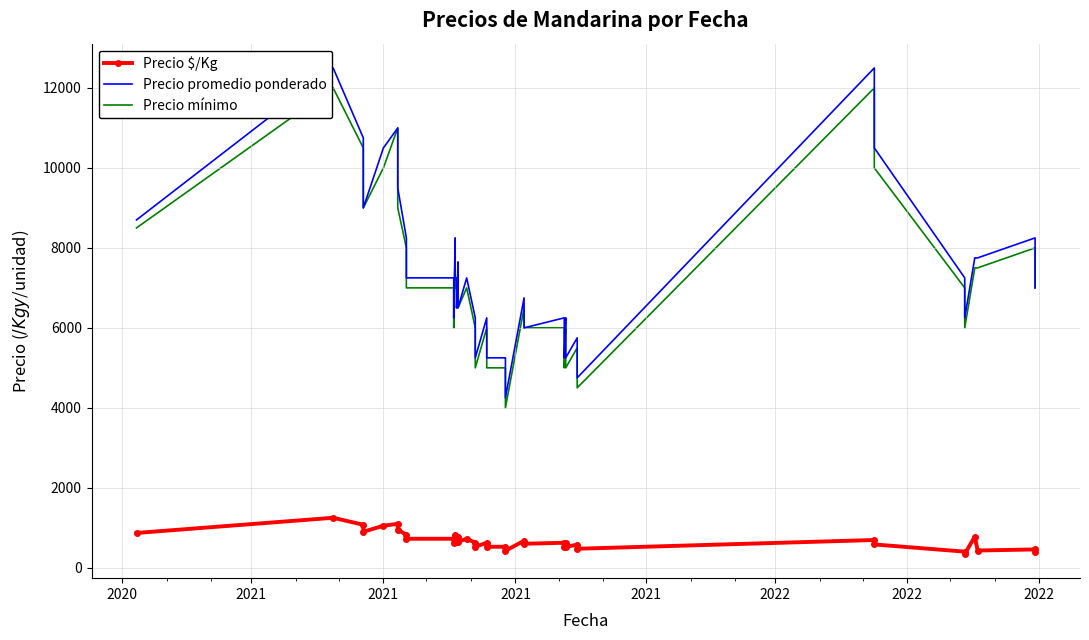

True or false: Precio $/Kg has more than 1 points higher than both neighbors.

True